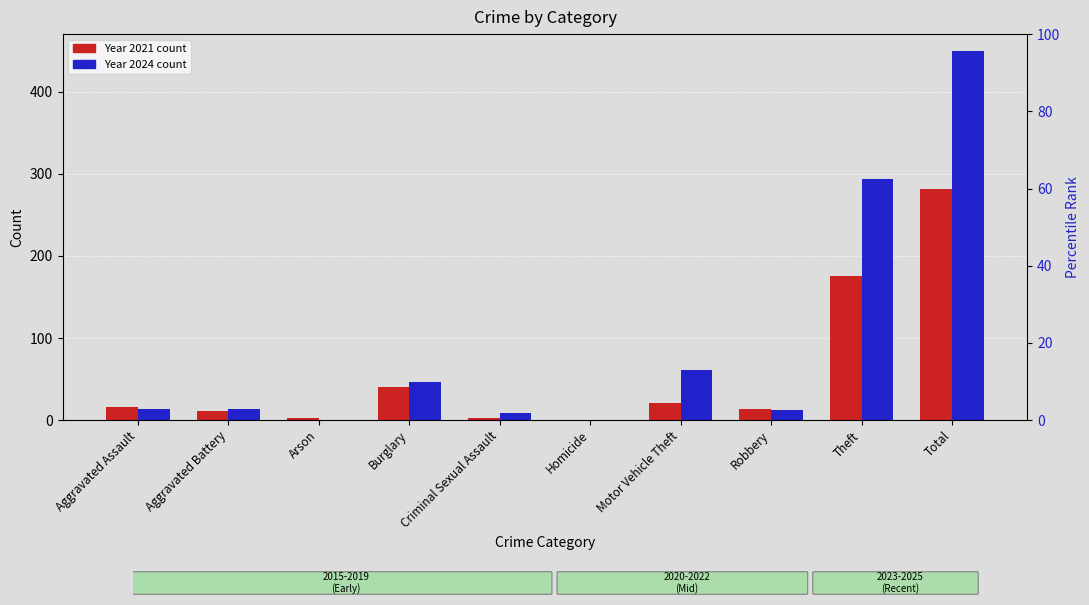

What is the total value across all series at Total?

732